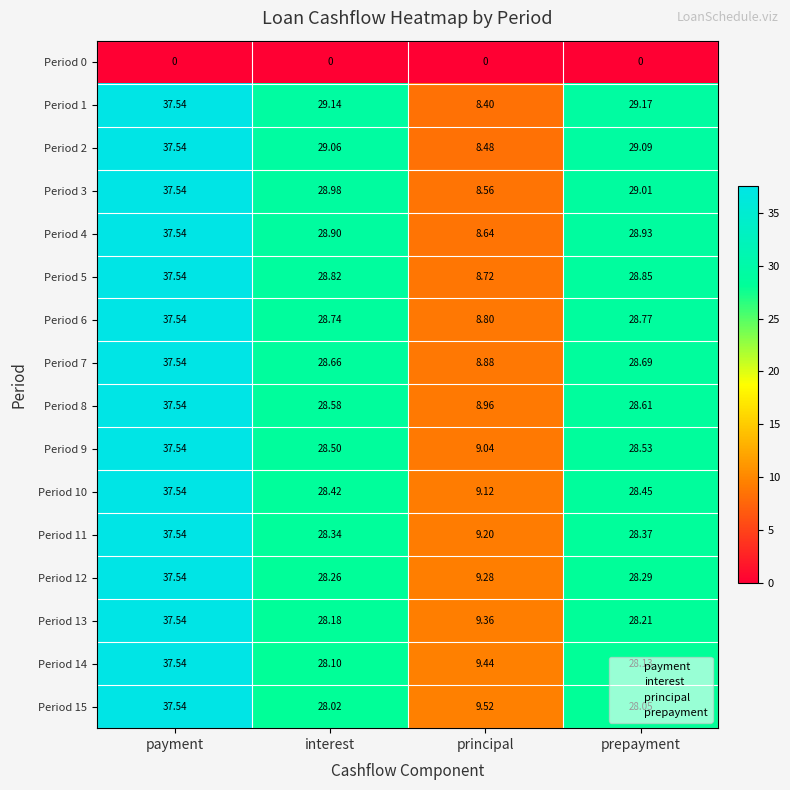

What is the spread (max minus min) of values at interest?

29.1